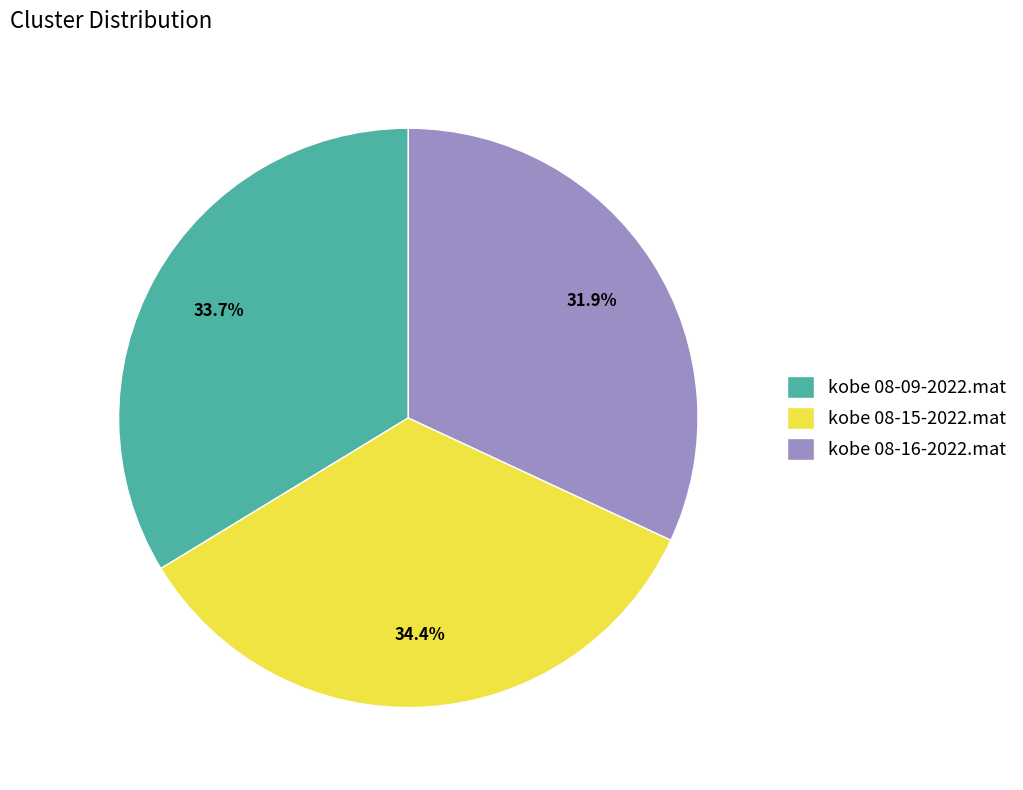

To the nearest percent, what is the difference between the largest and smallest slice percentages?

2%